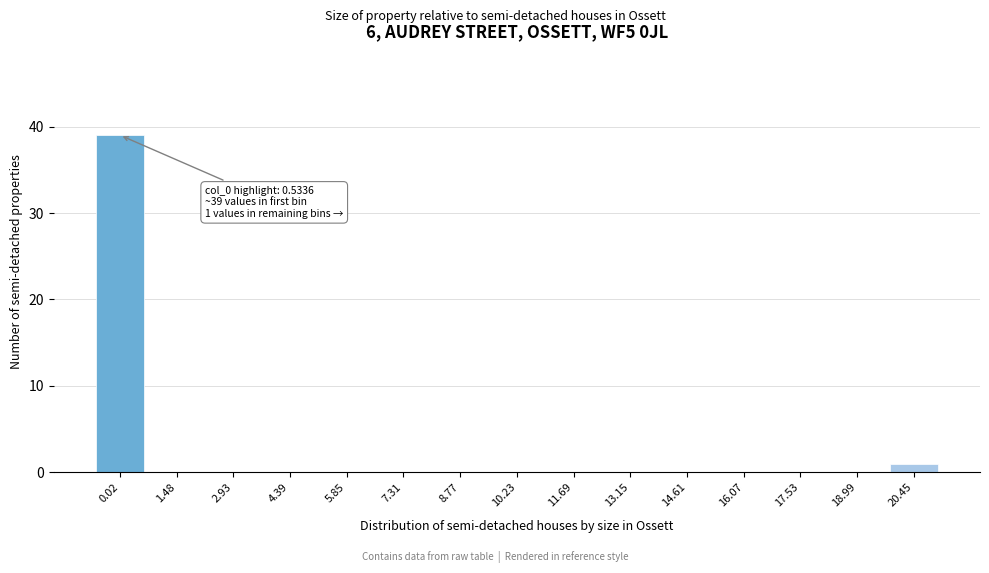

Reading left to right, transcribe all the data shown in this chart.

0.02=39	1.48=0	2.93=0	4.39=0	5.85=0	7.31=0	8.77=0	10.23=0	11.69=0	13.15=0	14.61=0	16.07=0	17.53=0	18.99=0	20.45=1